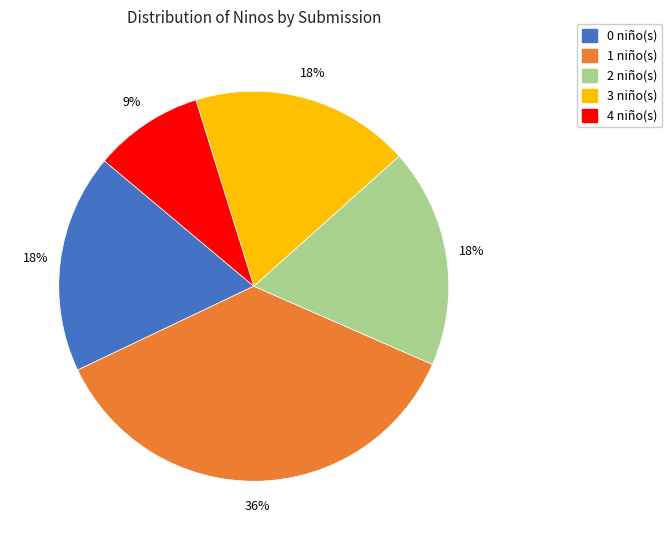

Is there a majority slice in this chart?

No